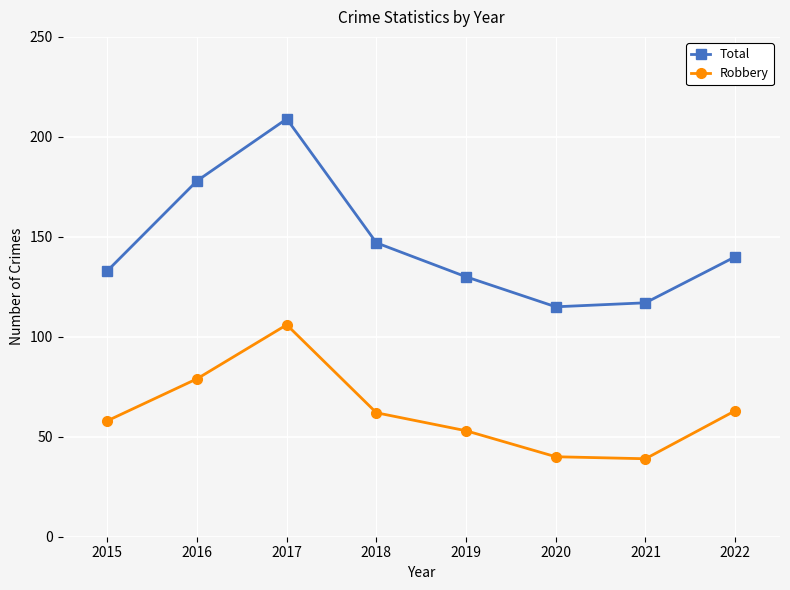

What is the maximum value for Total?

209